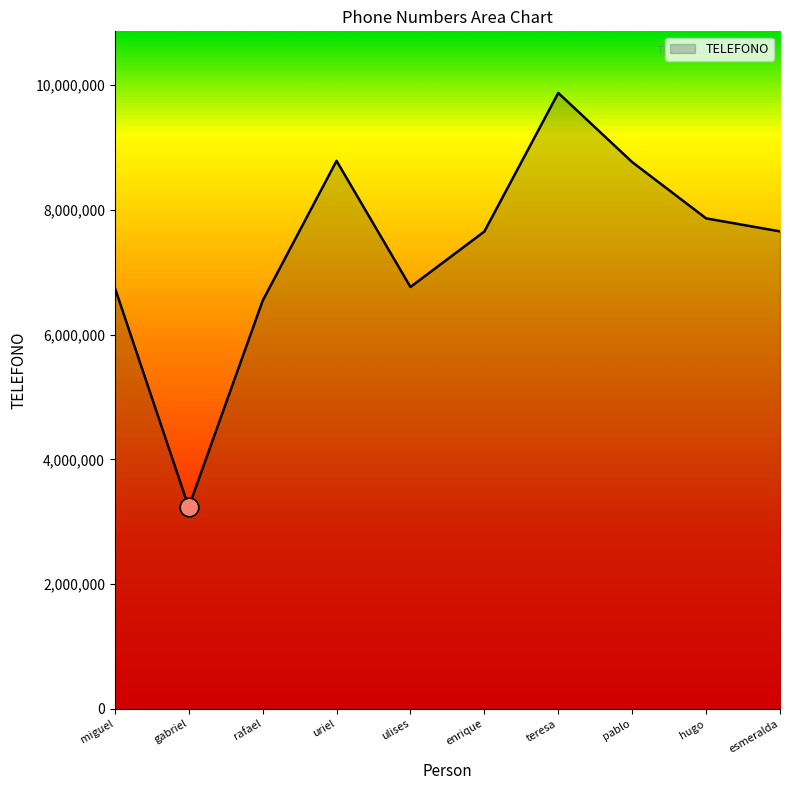

Which has a higher value, enrique or rafael?

enrique